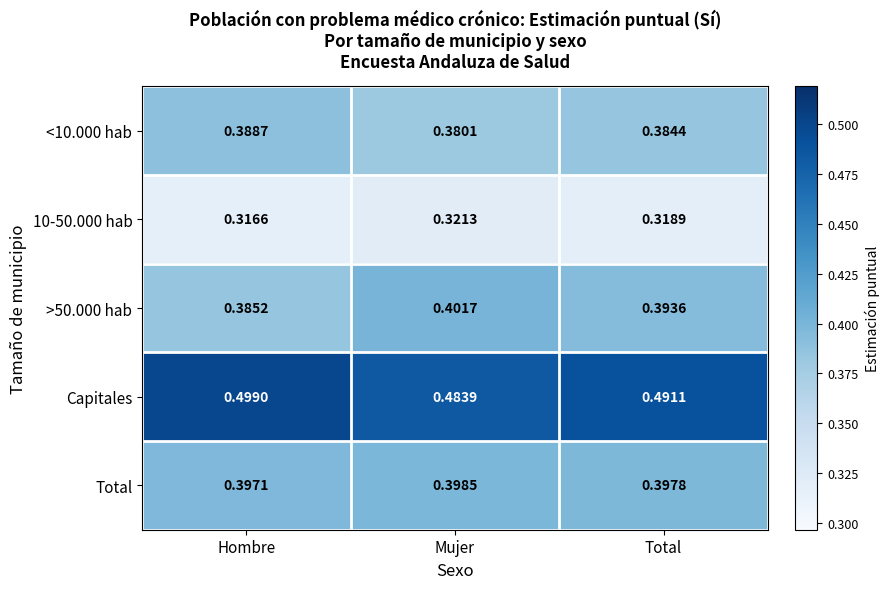

List the labels in order of Capitales value, smallest first.

Mujer, Total, Hombre